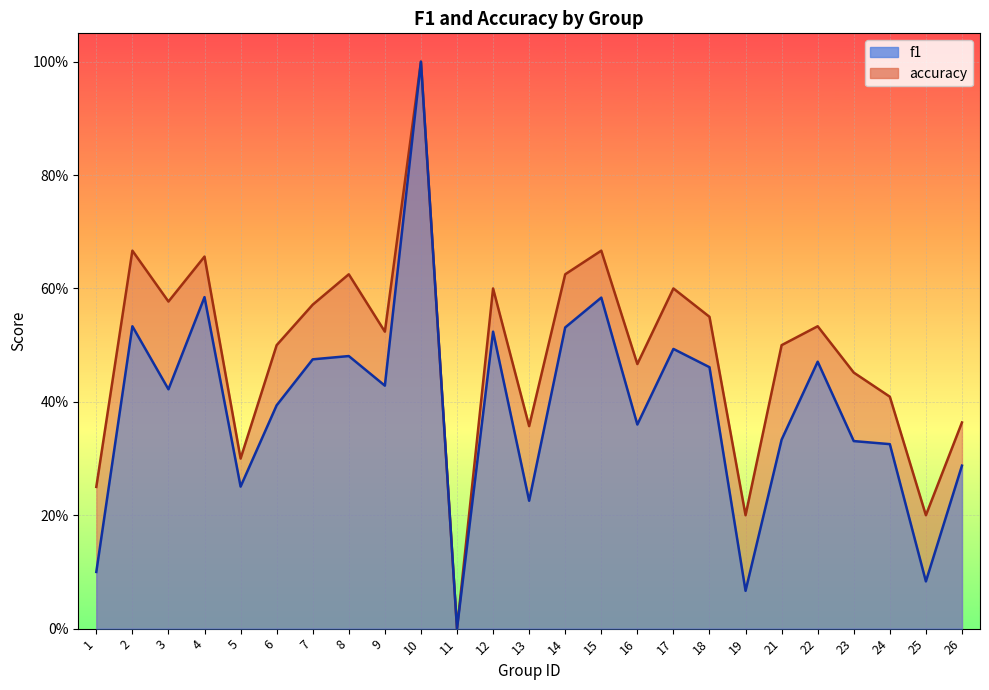

List the series in order of their peak value, lowest first.

f1, accuracy